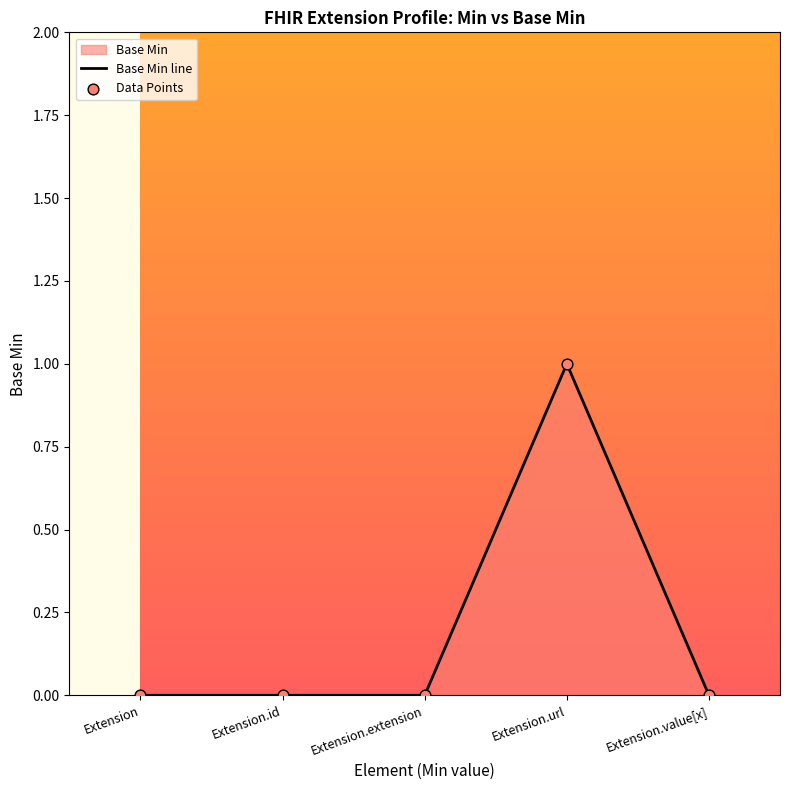

Which series reaches the minimum Y coordinate?

Base Min line